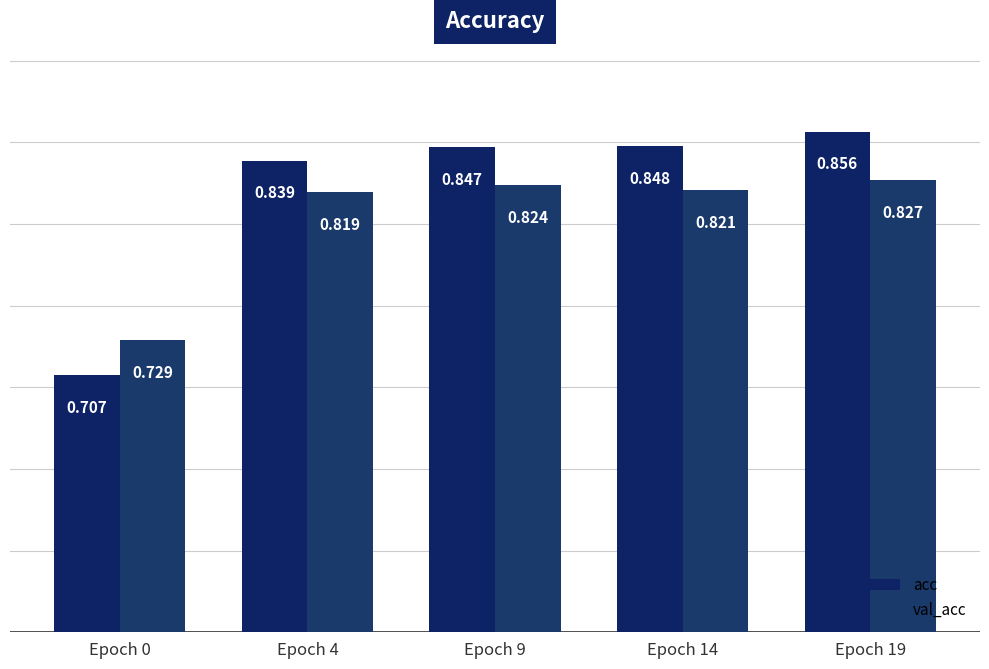

Does the chart contain stacked bars?

No